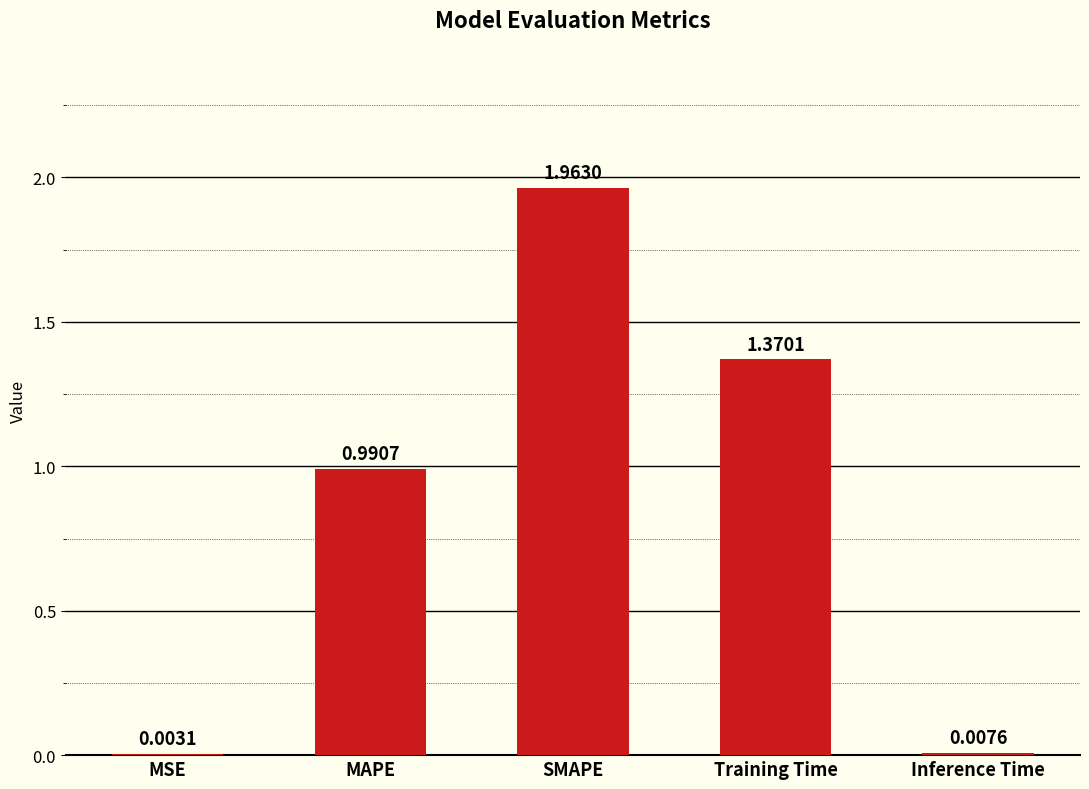

The value at SMAPE is 1.3. True or false?

False